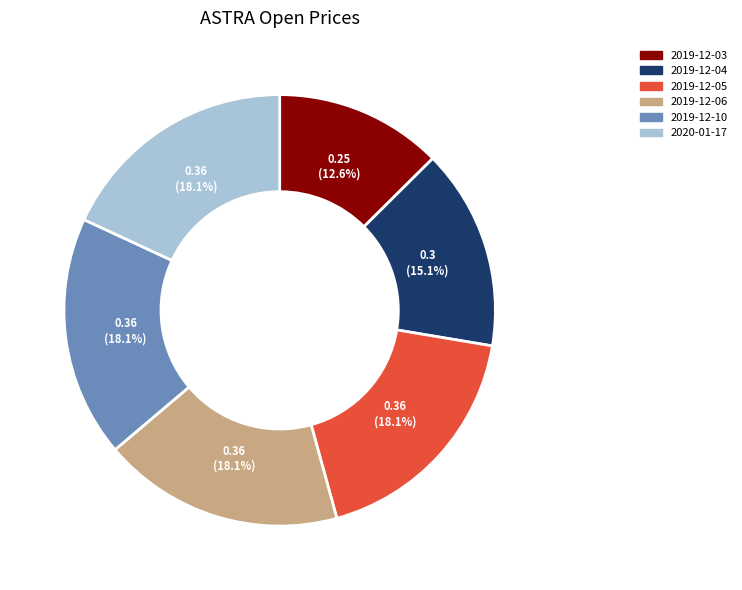

What is the smallest slice in the pie chart?

2019-12-03